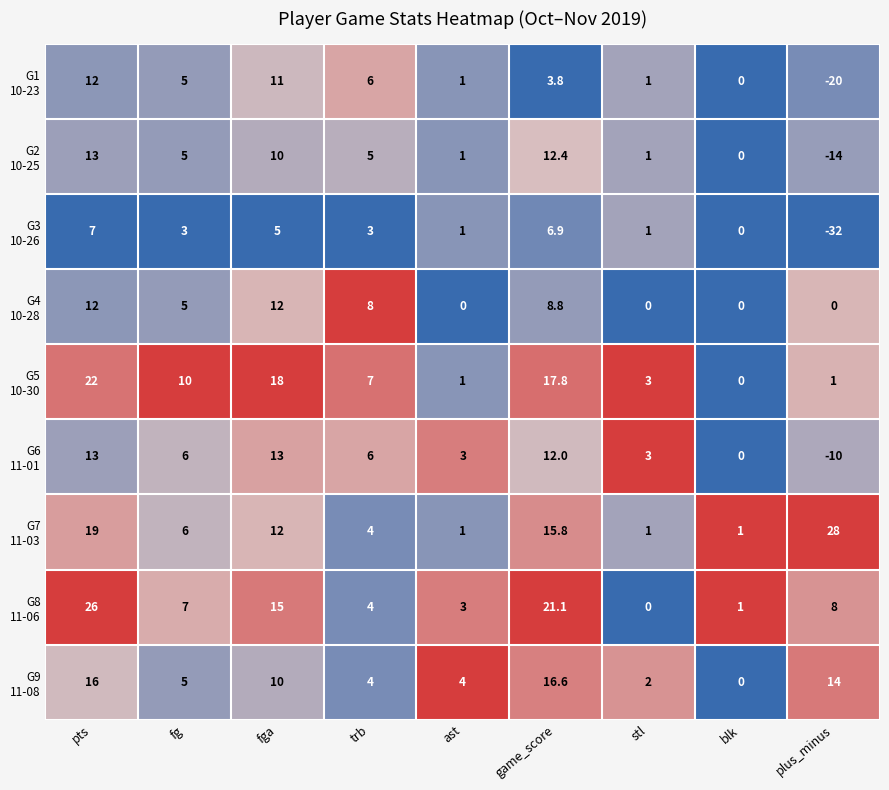

At which category does the chart reach its minimum across all series?

plus_minus